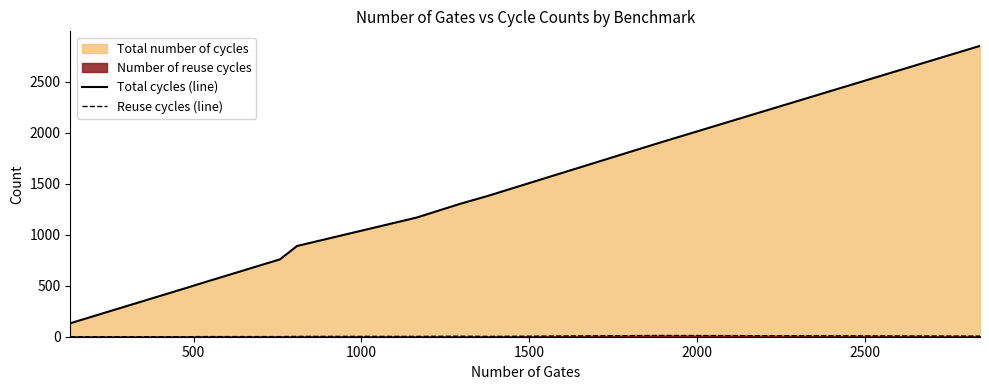

Which series has the largest range (max minus min)?

Total cycles (line)